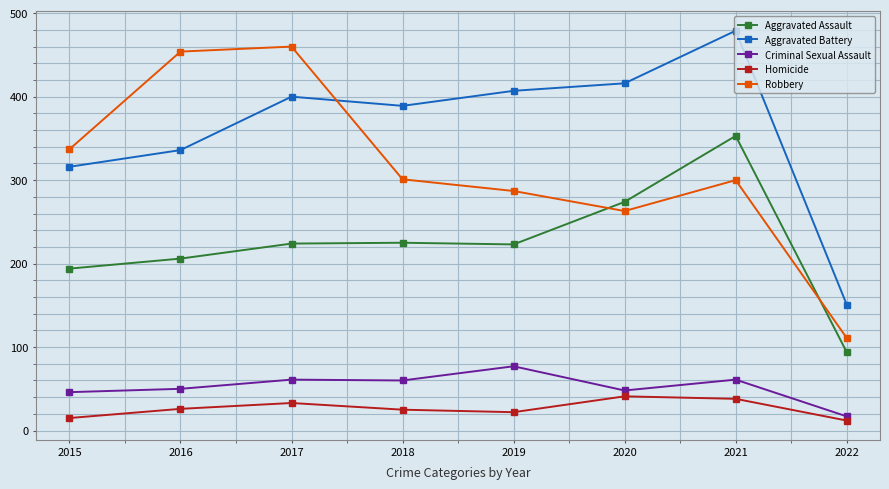

The value of Aggravated Battery at 2021 is 158. True or false?

False